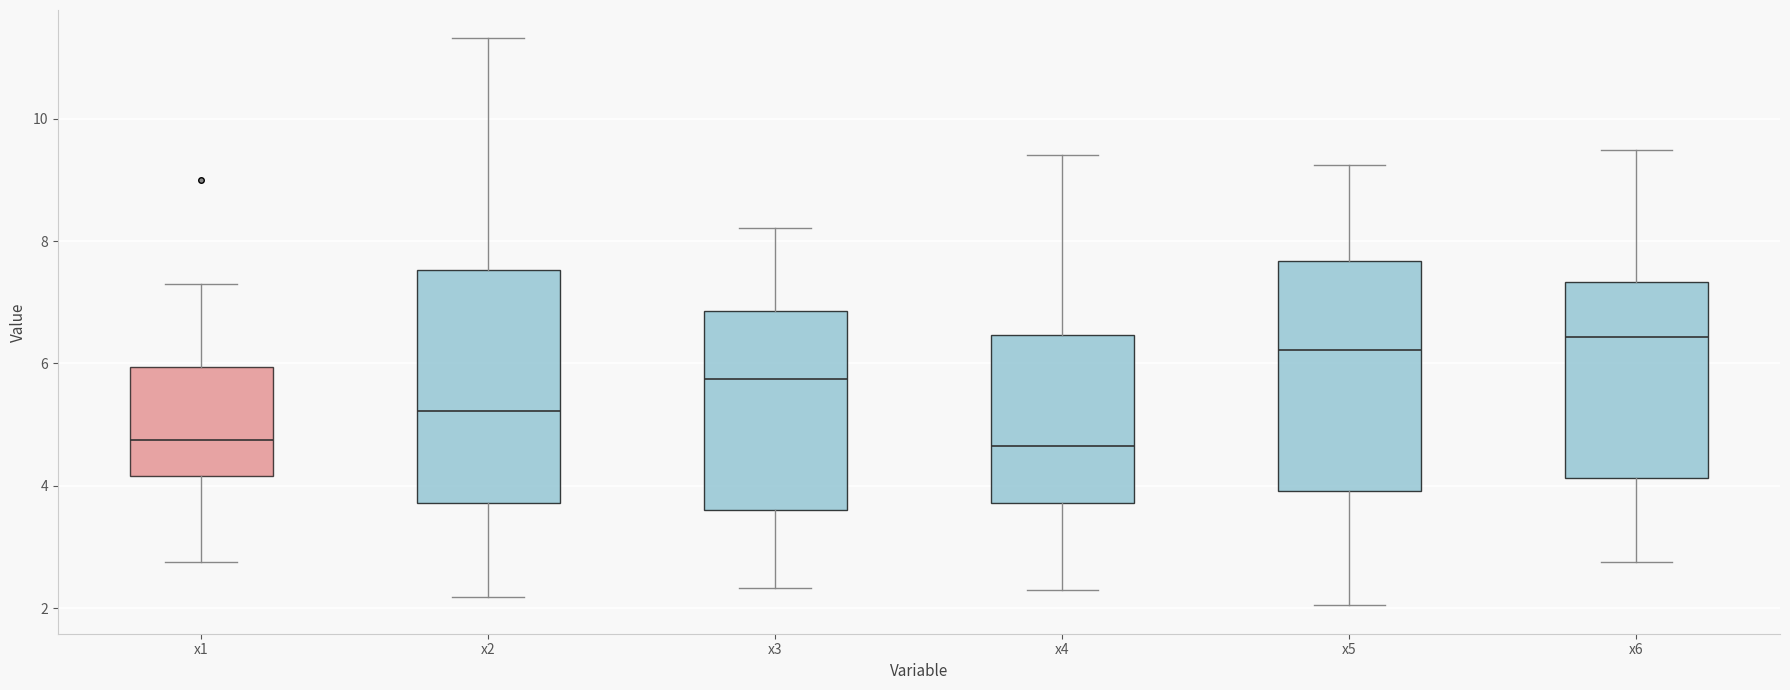

Reading left to right, transcribe this box plot: for each box, give where its median line is, the range the box spans, and where its two whiskers end, as read against the y-axis. The values are not printed on the chart, so give them approximately, as read against the axis.

x1: median 4.8, box 4.2 to 6.0, whiskers 2.8 to 7.4
x2: median 5.2, box 3.8 to 7.6, whiskers 2.2 to 11.4
x3: median 5.8, box 3.6 to 6.8, whiskers 2.4 to 8.2
x4: median 4.6, box 3.8 to 6.4, whiskers 2.4 to 9.4
x5: median 6.2, box 4.0 to 7.6, whiskers 2.0 to 9.2
x6: median 6.4, box 4.2 to 7.4, whiskers 2.8 to 9.4